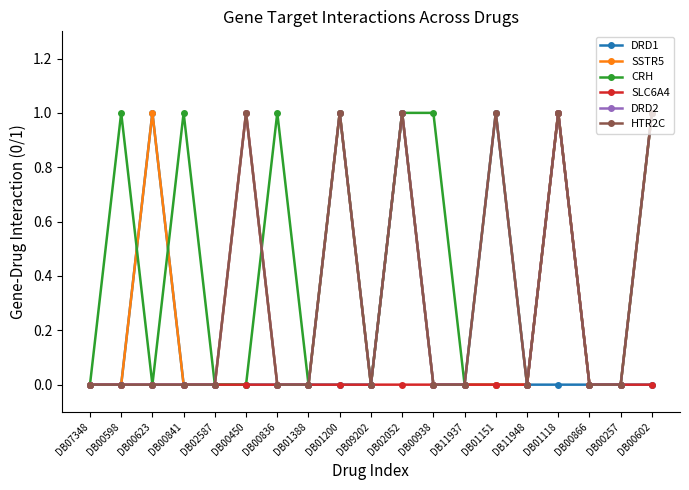

True or false: HTR2C has a value of 1 at DB01200.

True